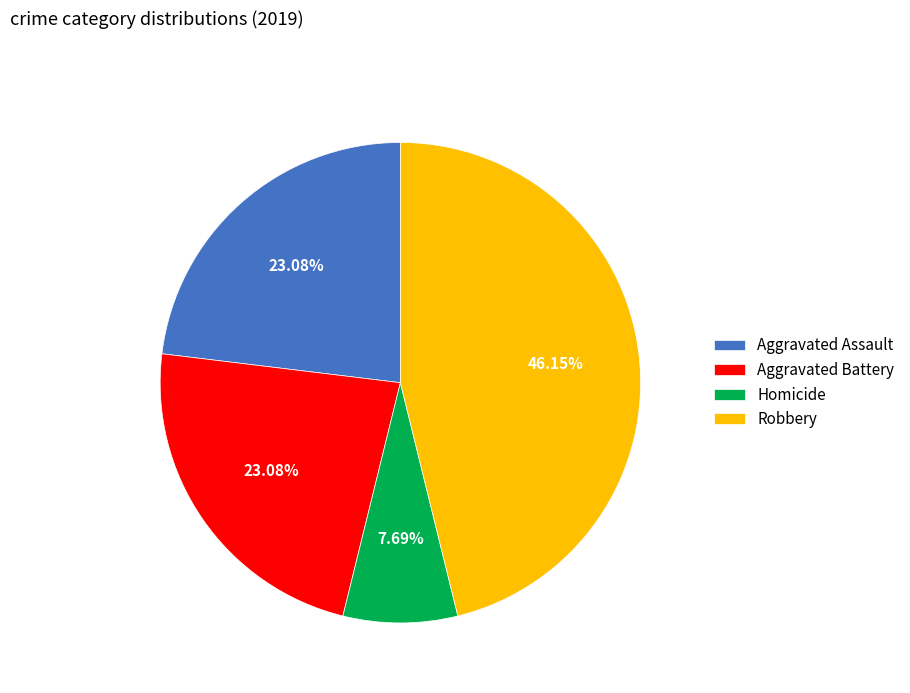

Does any single category account for the majority?

No